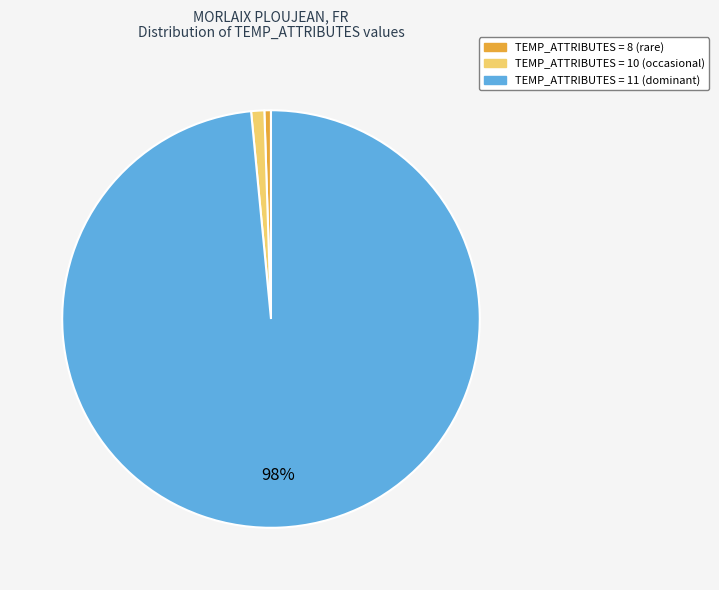

Which slice is the largest?

TEMP_ATTRIBUTES = 11 (dominant)